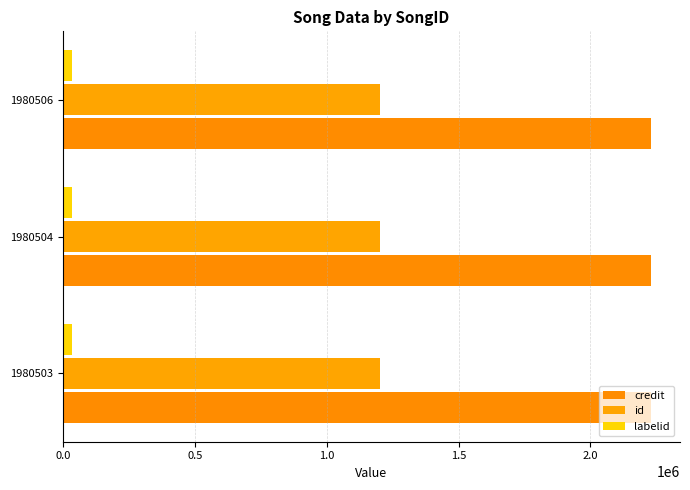

What are all the series names shown in the legend?

credit, id, labelid